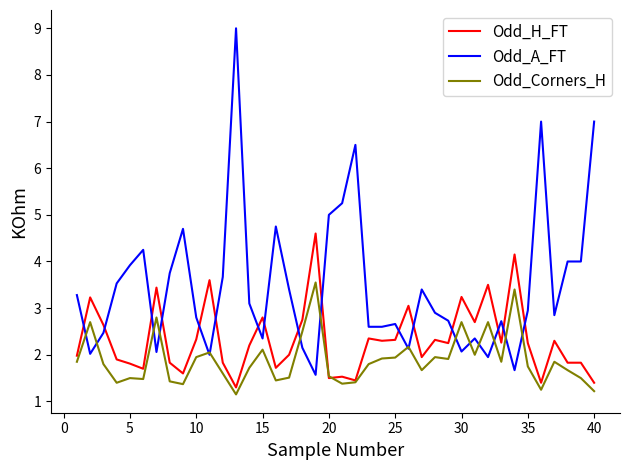

What is the lowest value of the Odd_A_FT series?

1.6